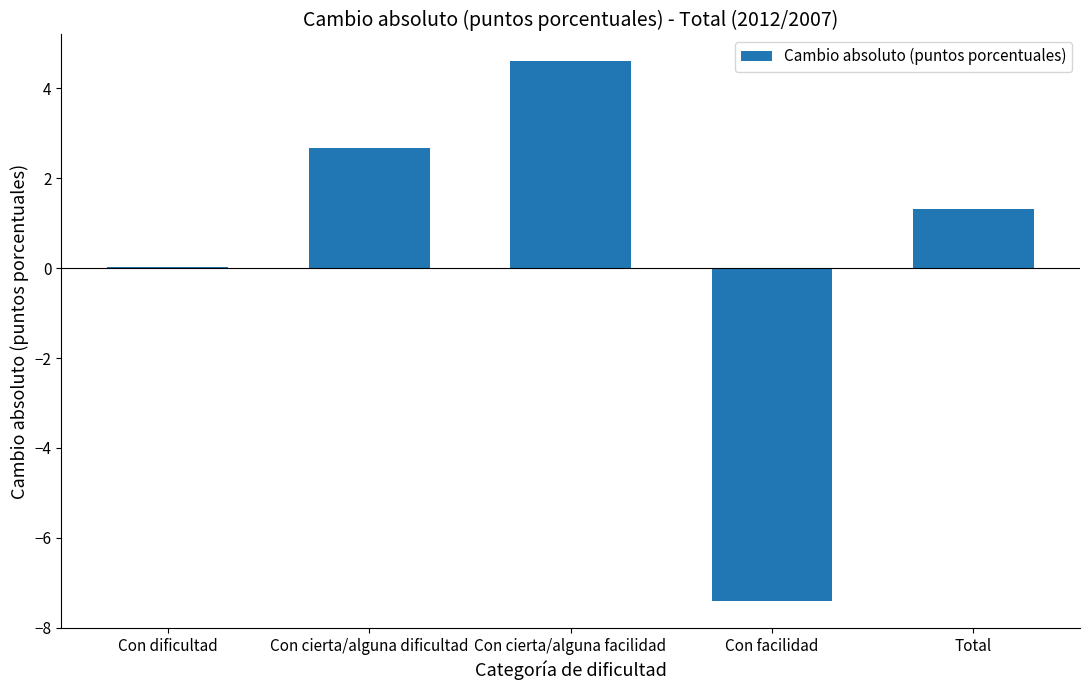

Which label corresponds to the largest value in the chart?

Con cierta/alguna facilidad